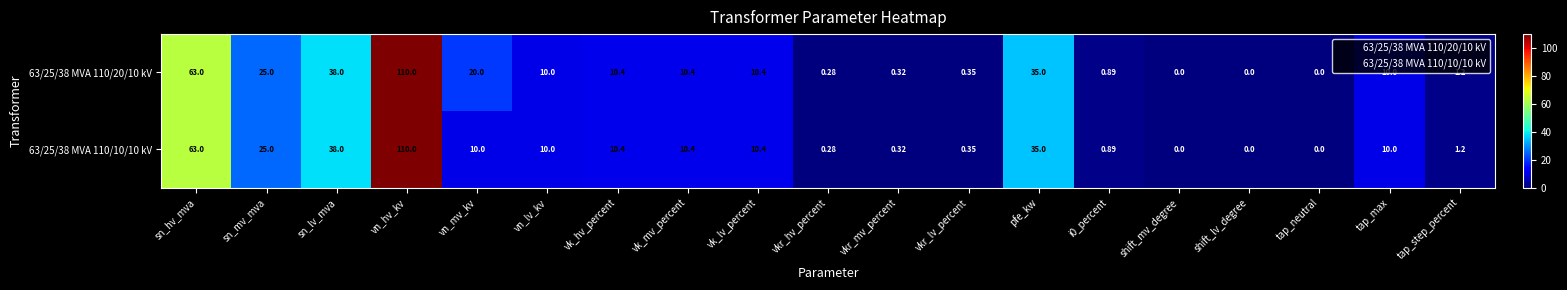

At which label does 63/25/38 MVA 110/10/10 kV reach its peak?

vn_hv_kv